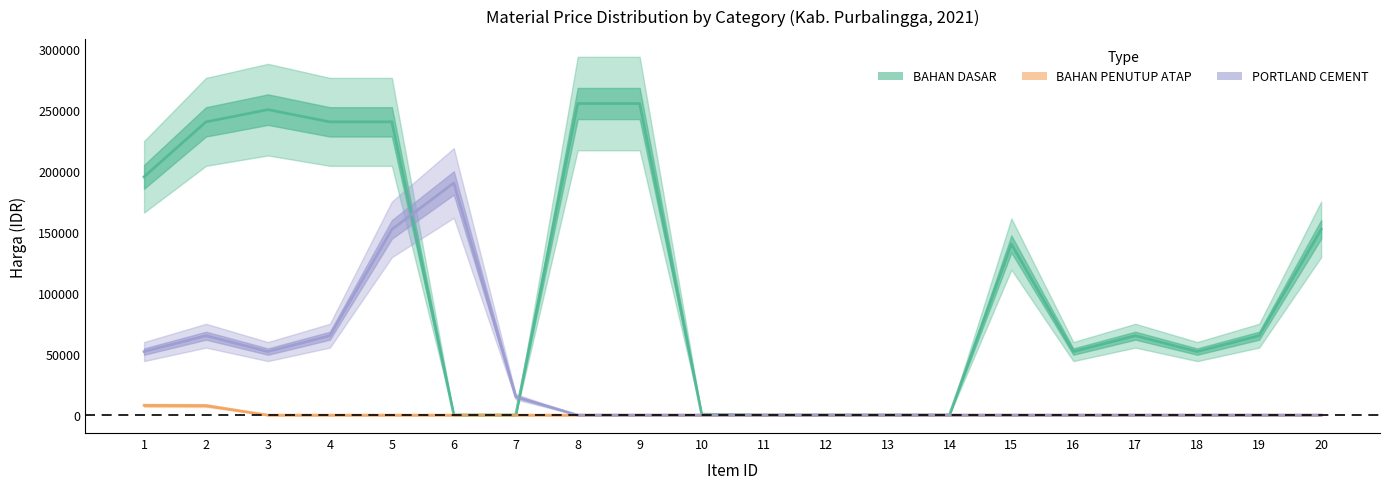

Which series has the widest spread of values?

BAHAN DASAR